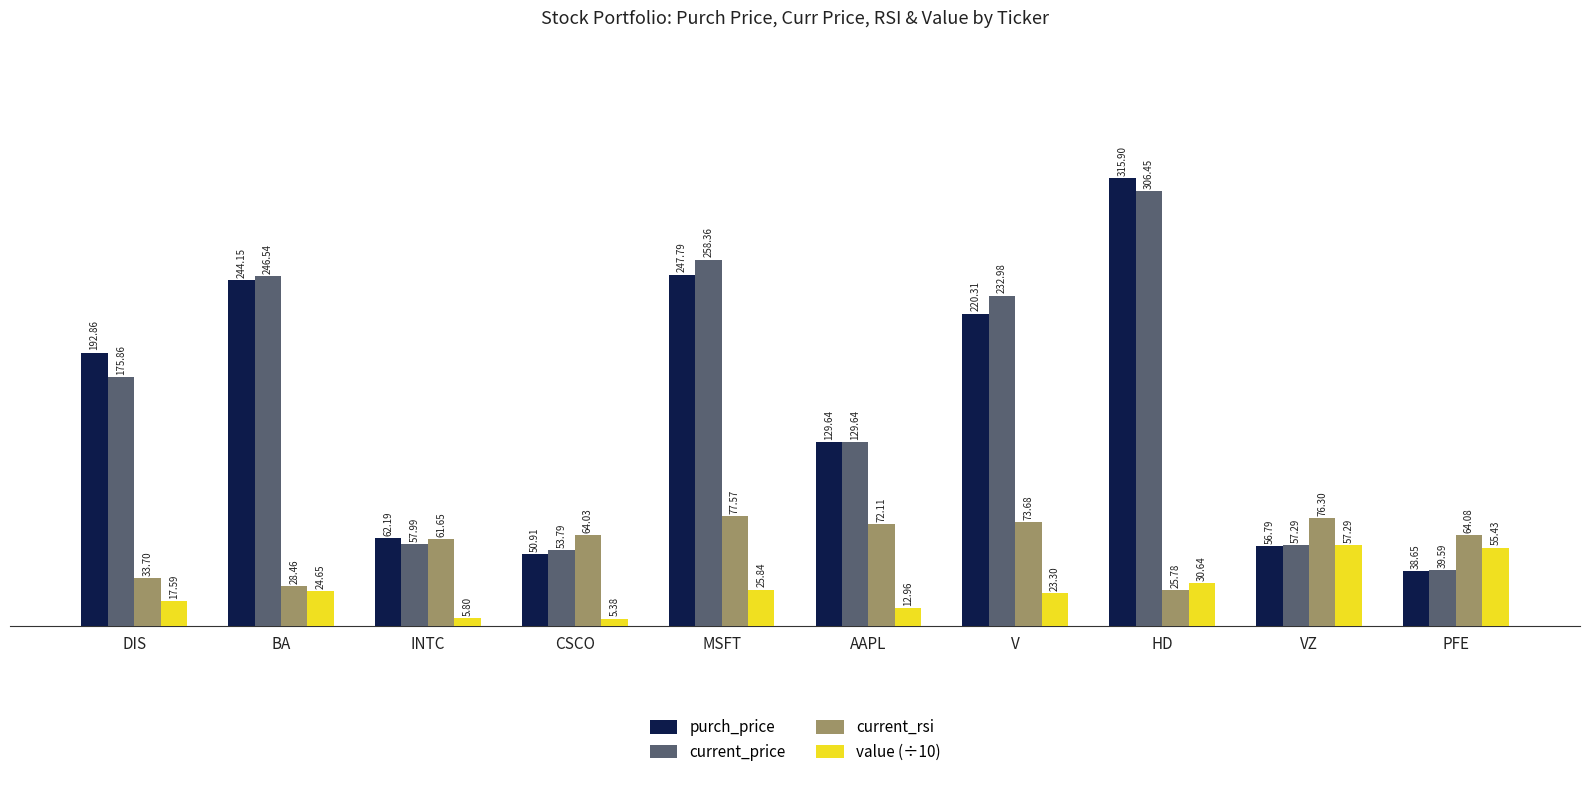

At which category is the sum across all series the highest?

HD